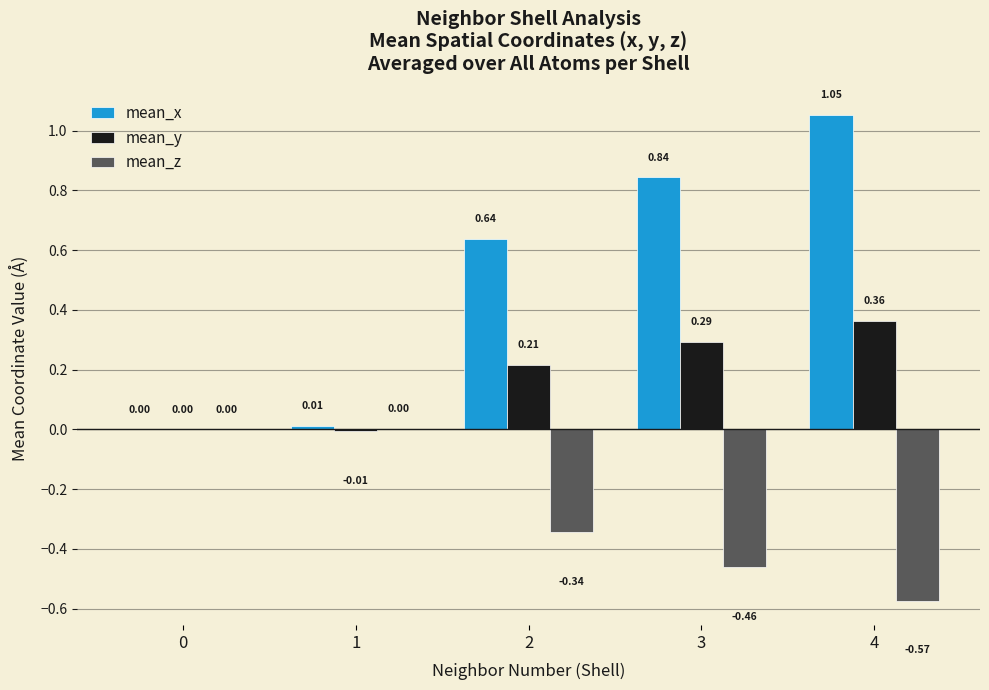

Between 3 and 4, which series saw the biggest shift?

mean_x